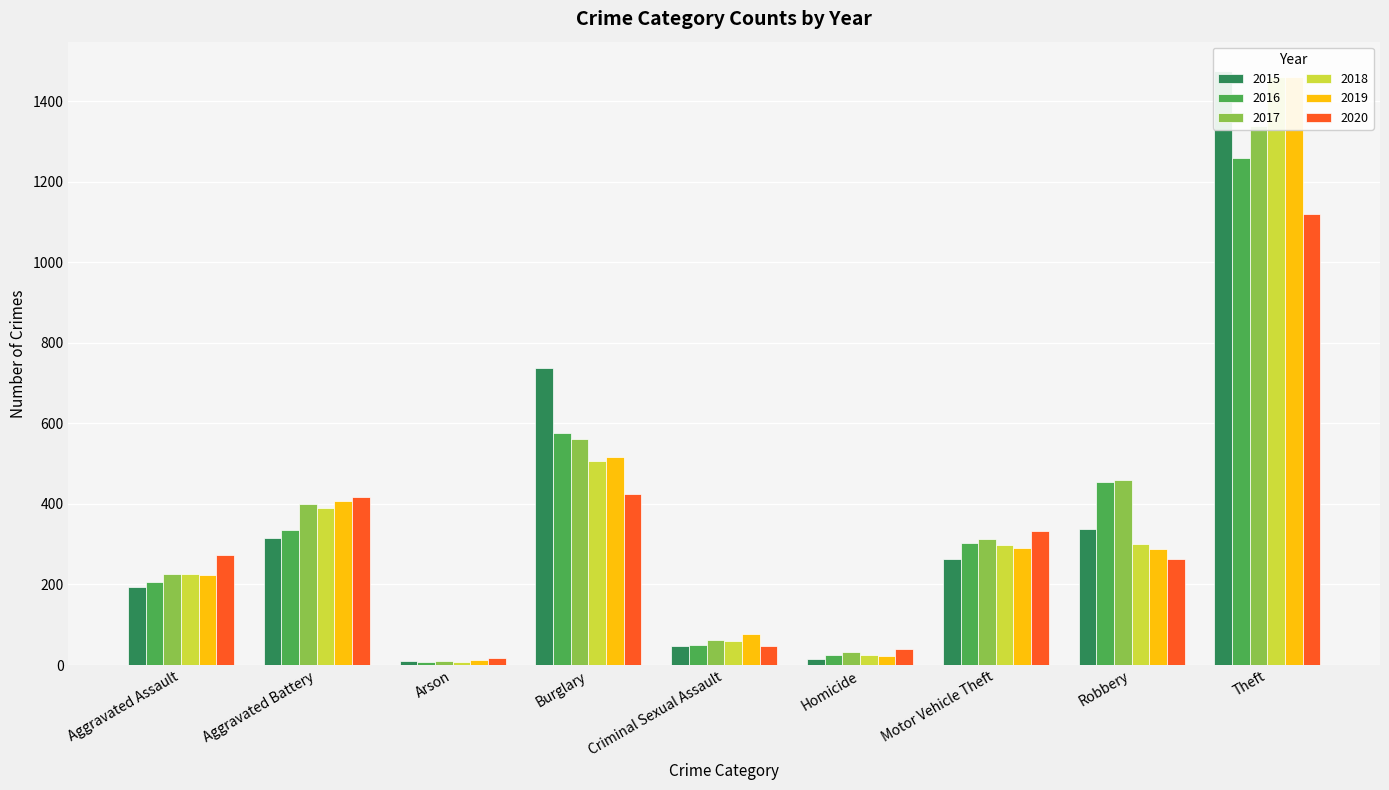

The 2015 series shows 9 at Arson. True or false?

True